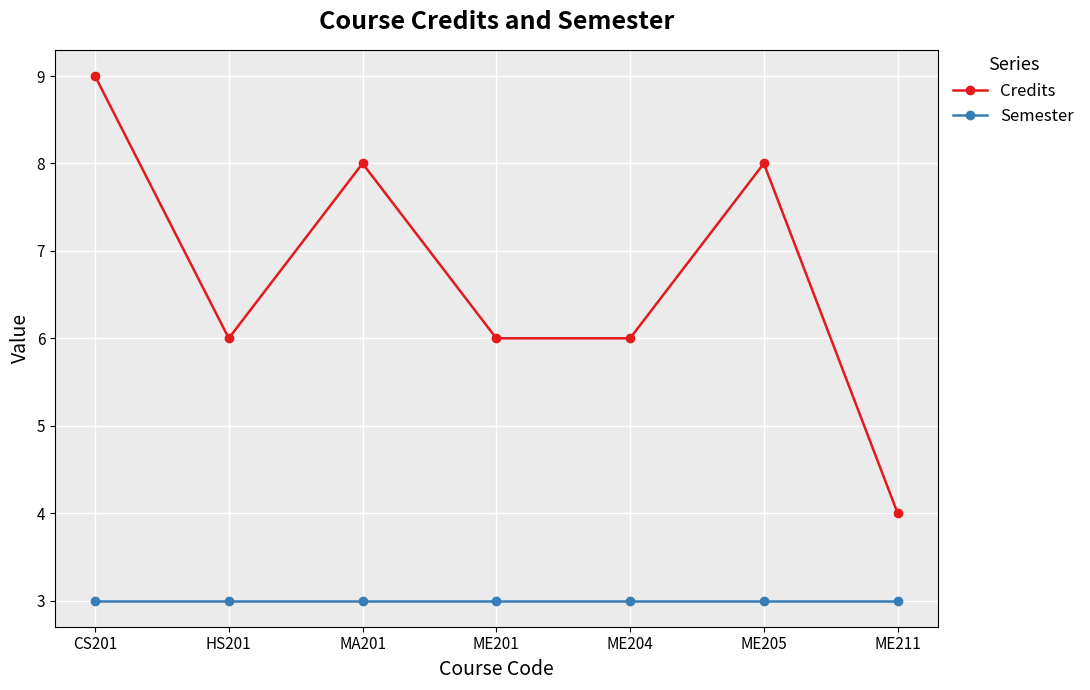

Is this an area chart (filled region under the line)?

No